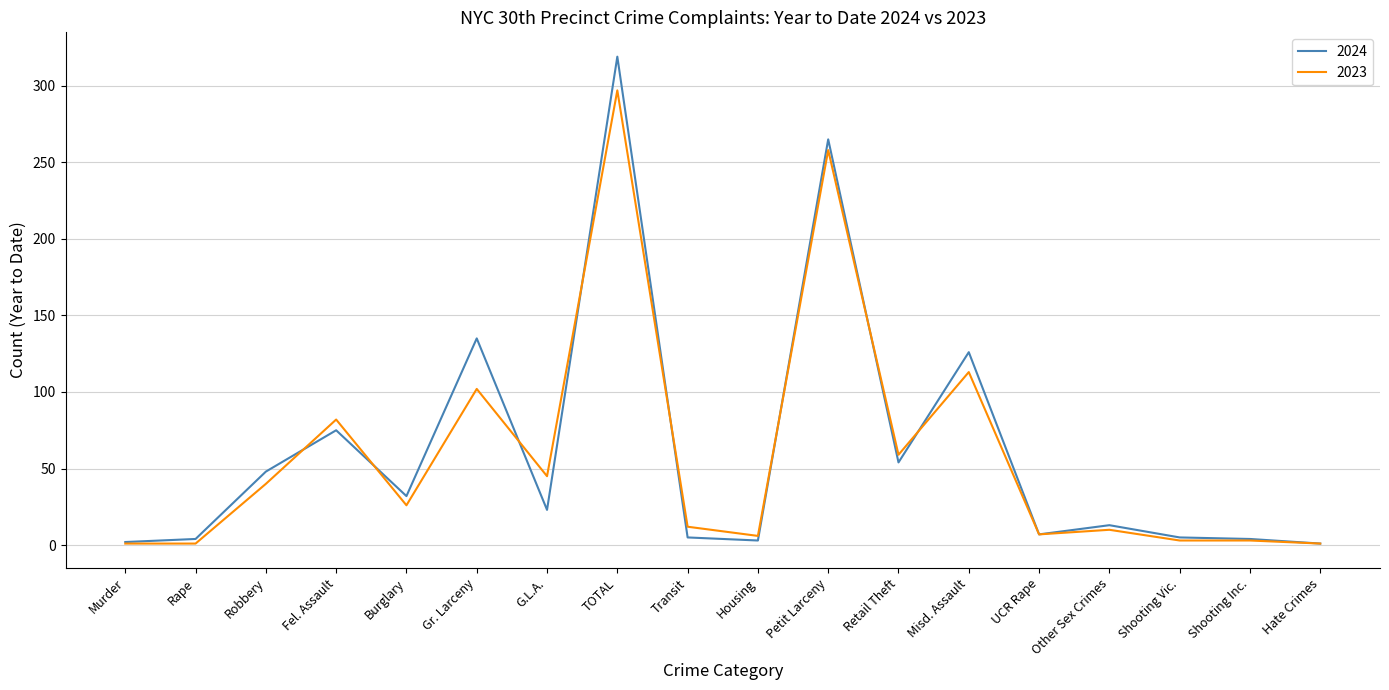

What is the spread (max minus min) of values at Other Sex Crimes?

3